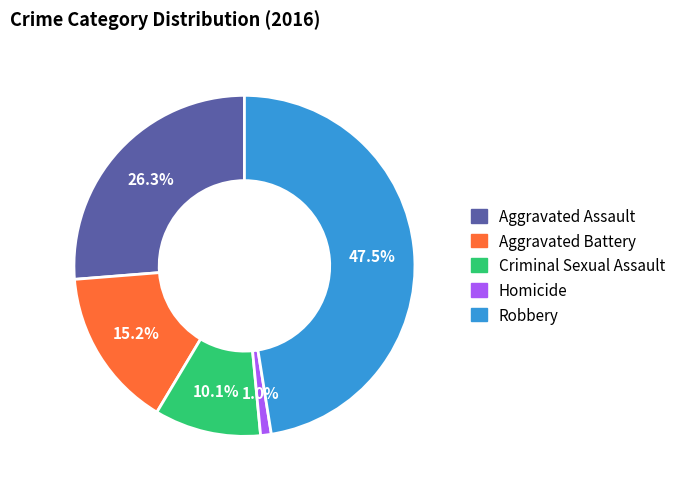

The Homicide slice represents 11% of the pie. True or false?

False